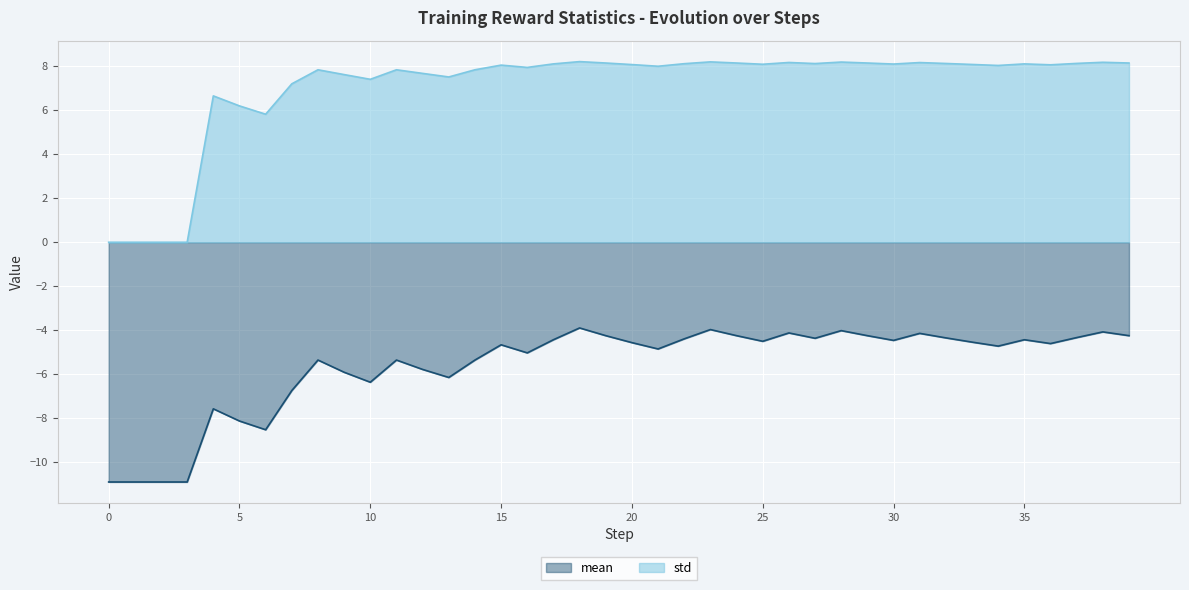

True or false: std has a value of 1.7 at 14.

False